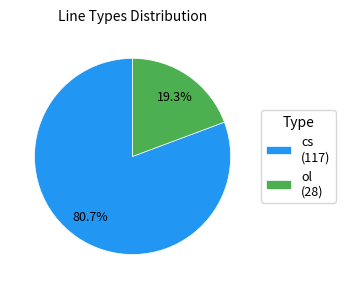

To the nearest percent, what is the combined percentage of ol and cs?

100%